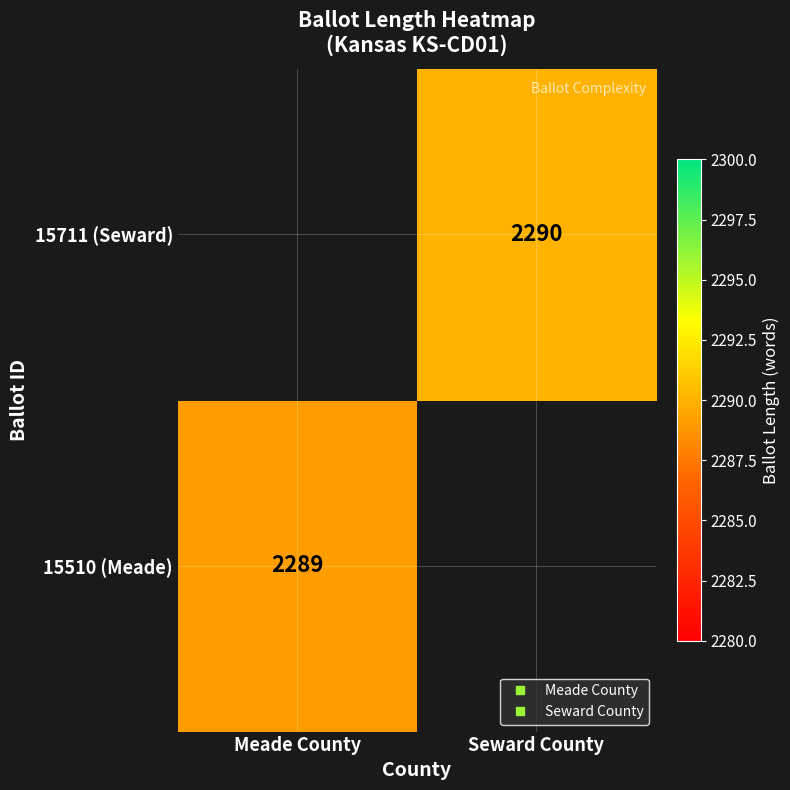

How many values in 15711 (Seward) are above zero?

1